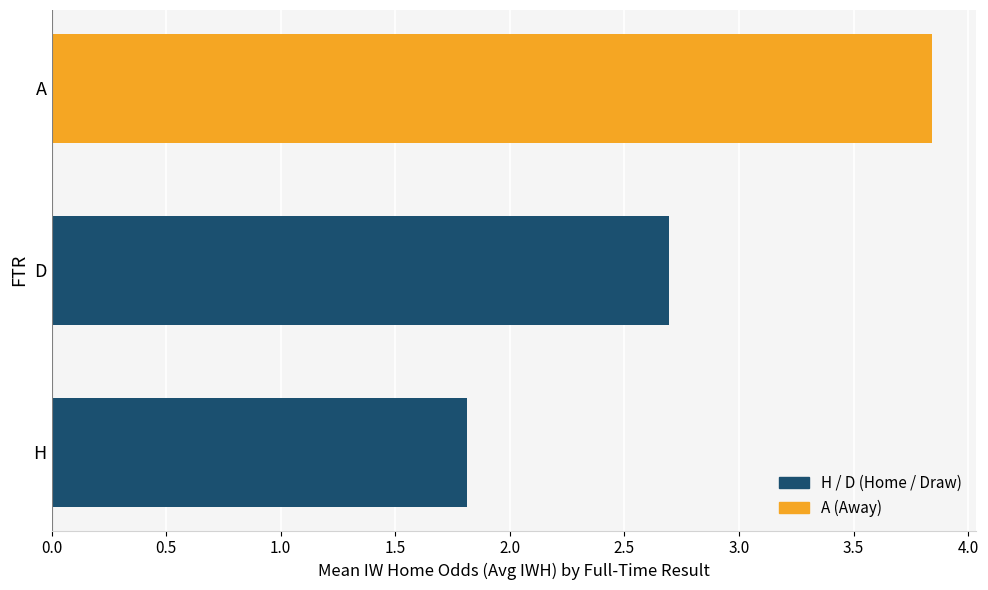

Where is the data nearest to the value 2?

H